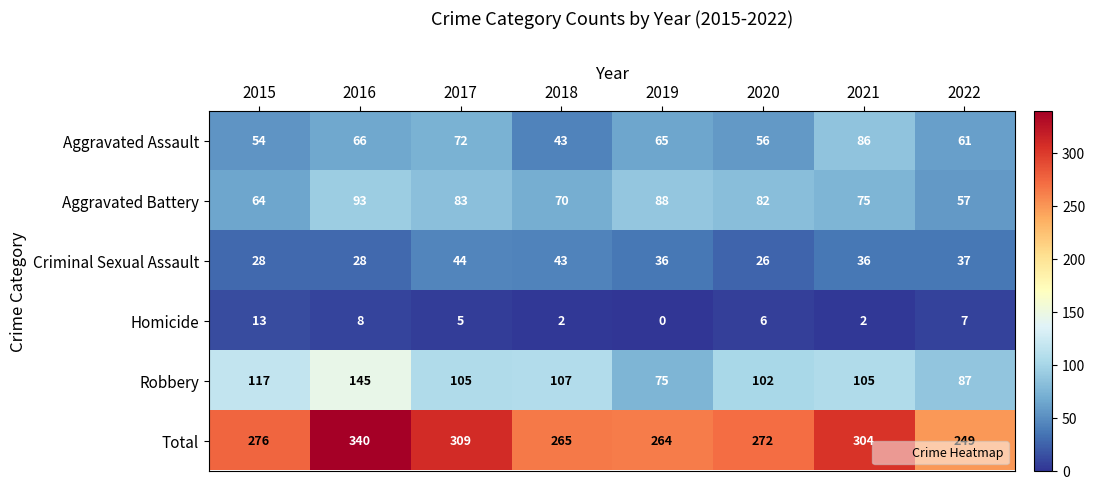

What is the greatest value displayed?

340